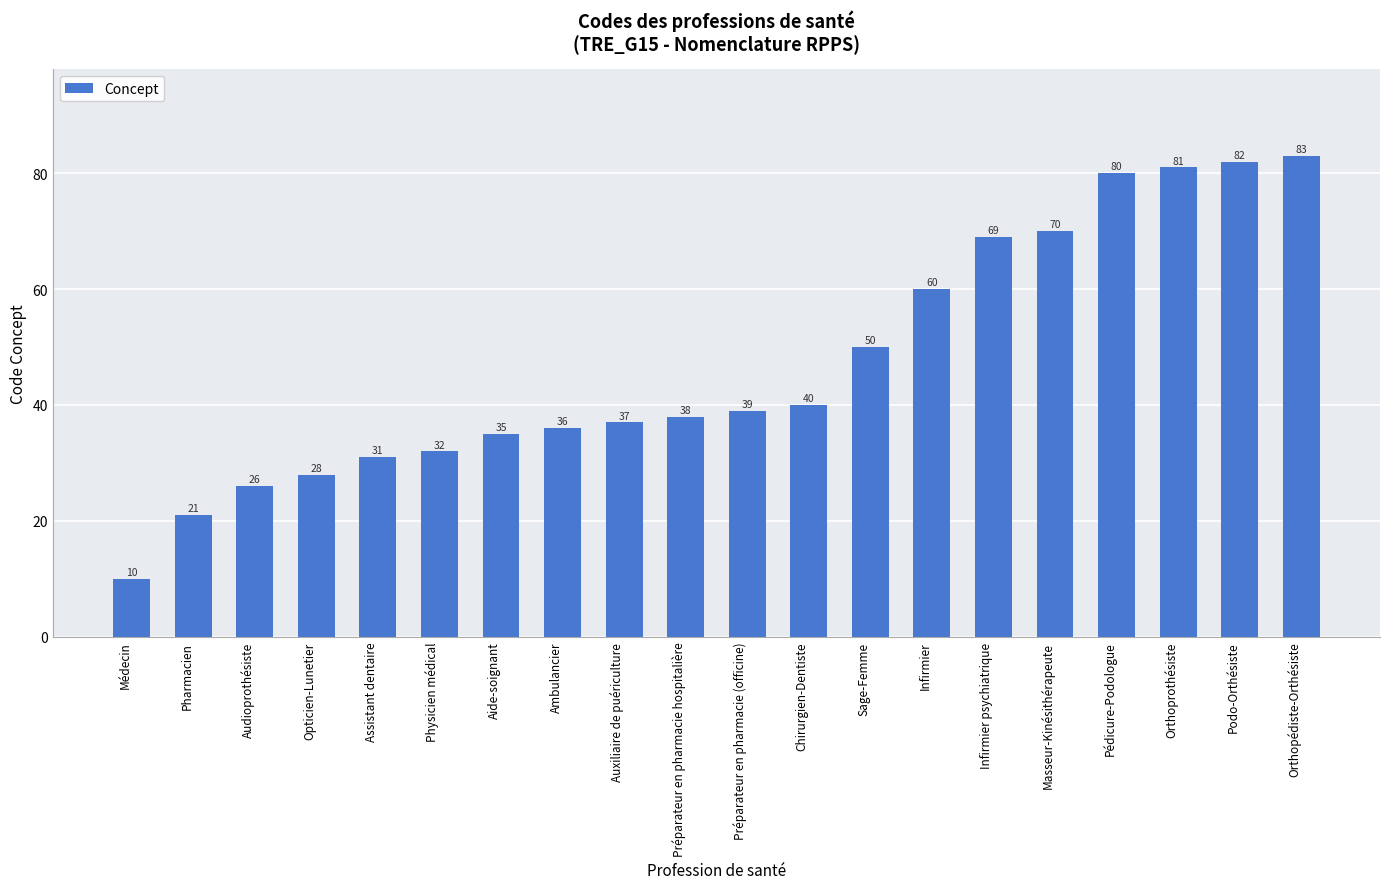

How many categories are shown in the chart?

20